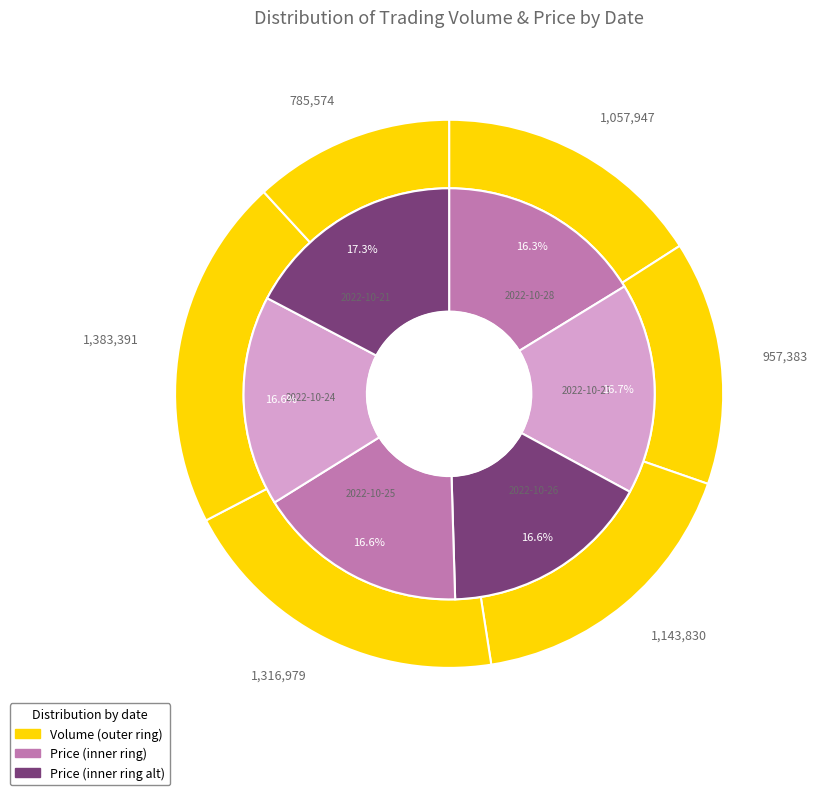

Is there a majority slice in this chart?

No